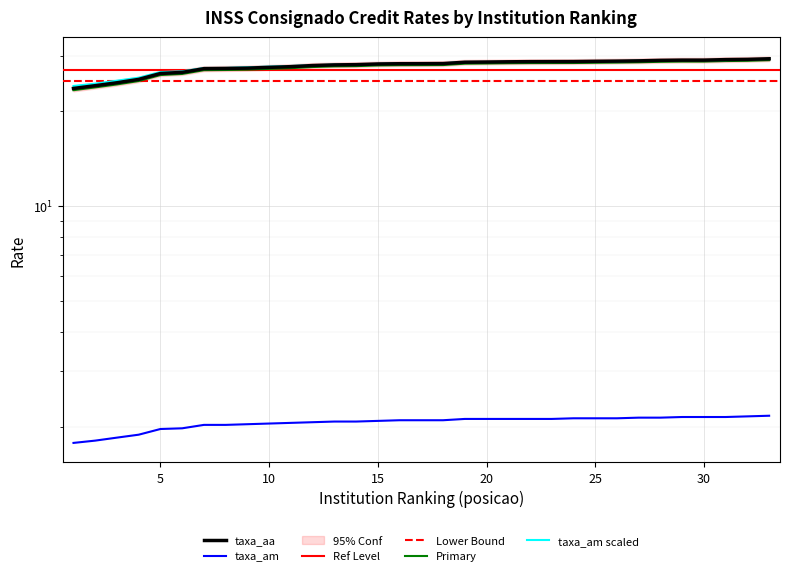

What is the spread (max minus min) of values at 3?

22.8